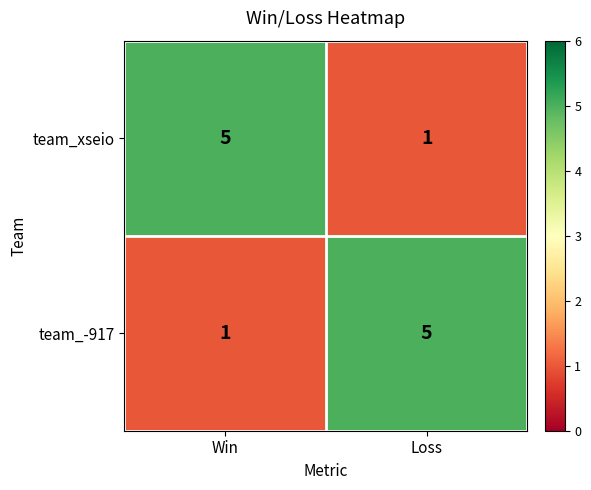

What is the greatest value displayed?

5